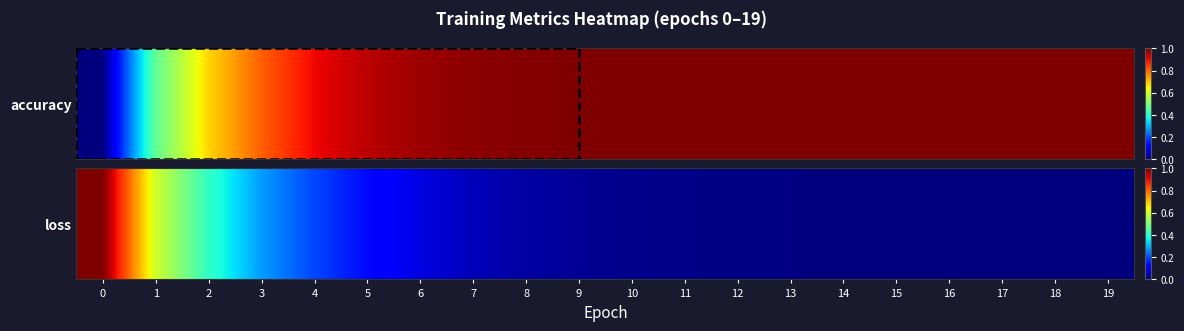

What is the sum of all values?

2.9